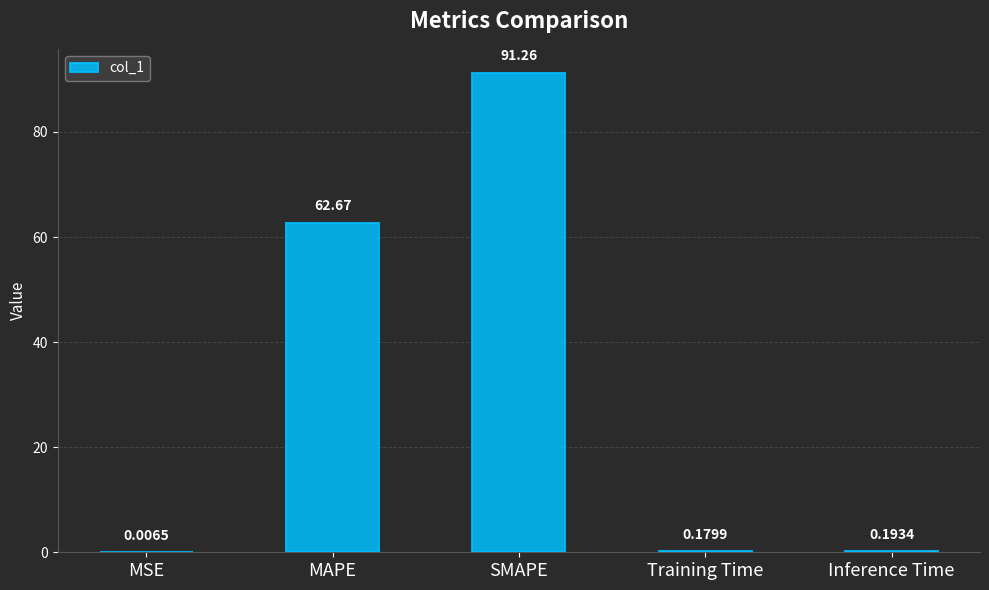

Which category has the highest value across all series?

SMAPE